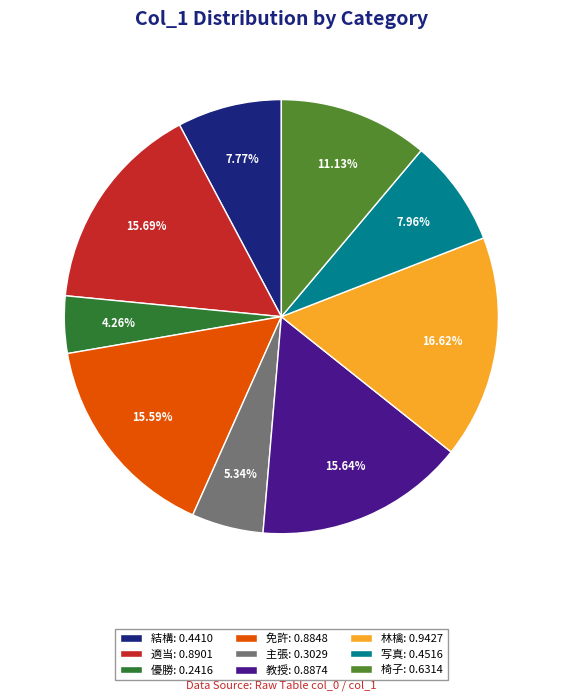

To the nearest percent, what is the difference between the 免許 and 椅子 slice percentages?

4%